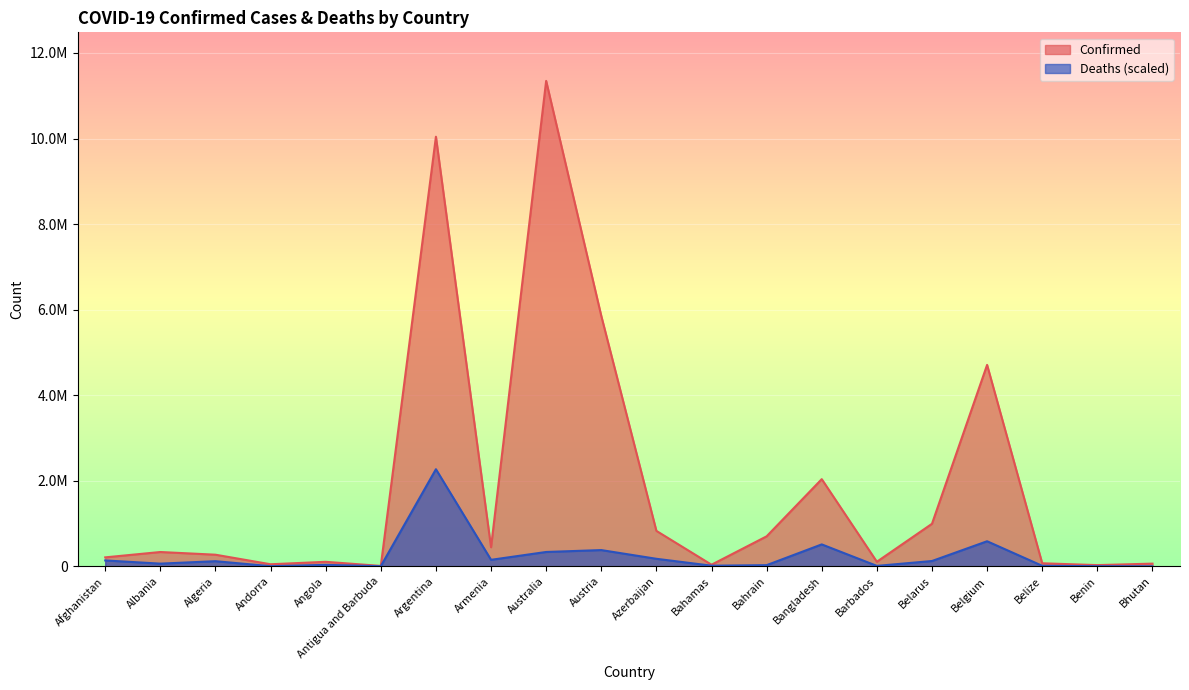

Reading right to left, extract all data points from this chart.

Confirmed: Bhutan=62611.0	Benin=27990.0	Belize=70721.0	Belgium=4708273.0	Belarus=994037.0	Barbados=106434.0	Bangladesh=2037738.0	Bahrain=700835.0	Bahamas=37491.0	Azerbaijan=828320.0	Austria=5854661.0	Australia=11347698.0	Armenia=446332.0	Argentina=10042136.0	Antigua and Barbuda=9106.0	Angola=105184.0	Andorra=47866.0	Algeria=271424.0	Albania=334291.0	Afghanistan=209083.0
Deaths: Bhutan=365.4	Benin=2835.9	Belize=11969.9	Belgium=585670.2	Belarus=123839.3	Barbados=9969.1	Bangladesh=512285.3	Bahrain=26862.6	Bahamas=14492.6	Azerbaijan=175755.0	Austria=379399.1	Australia=335173.3	Armenia=151693.5	Argentina=2269539.6	Antigua and Barbuda=2540.1	Angola=33595.6	Andorra=2870.7	Algeria=119715.9	Albania=62563.4	Afghanistan=137374.9